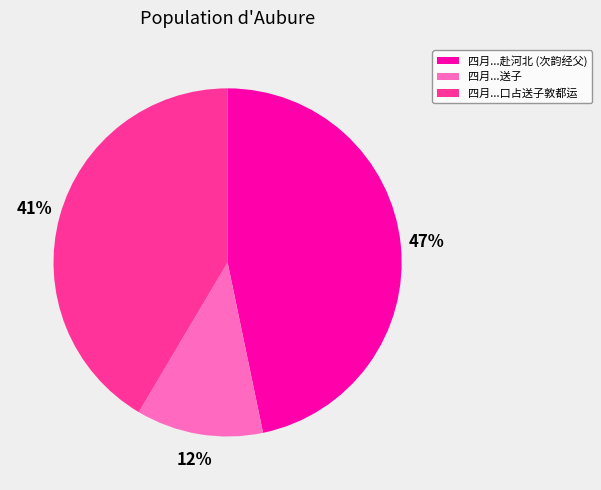

The 四月...赴河北 (次韵经父) slice represents 47% of the pie. True or false?

True